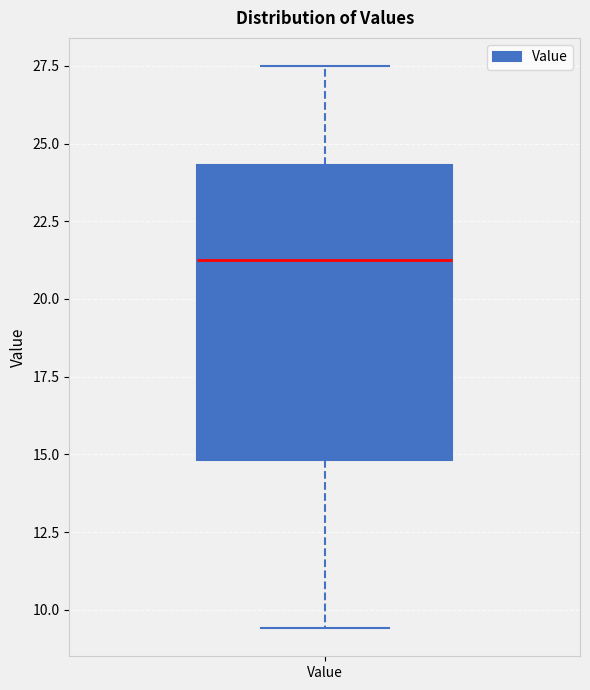

Transcribe this box plot: give where the median line is, the range the box spans, and where the two whiskers end, as read against the y-axis. The values are not printed on the chart, so give them approximately, as read against the axis.

median 21.0, box 15.0 to 24.5, whiskers 9.5 to 27.5